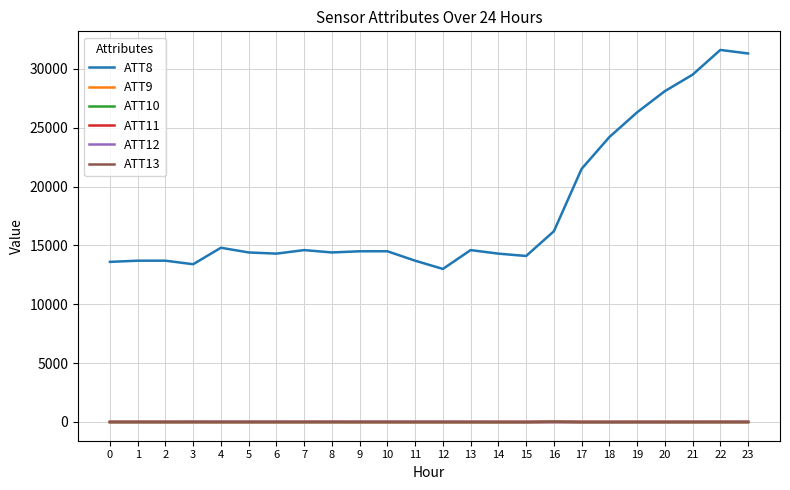

What is the greatest value displayed?

31600.0